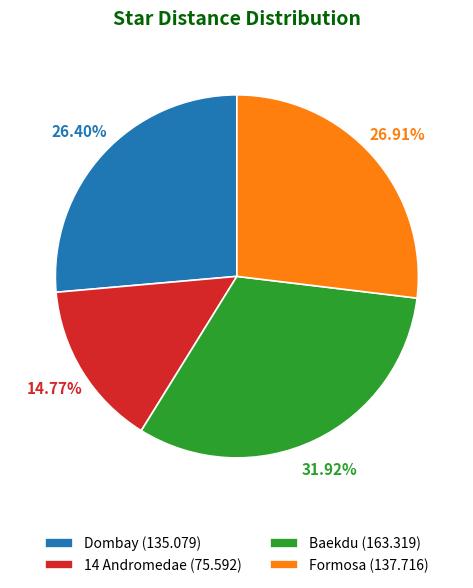

Is Baekdu the majority of the pie?

No